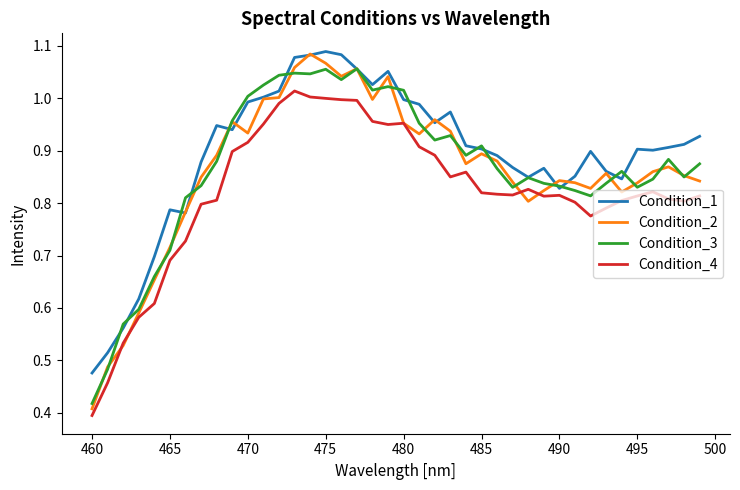

Which series has the largest range (max minus min)?

Condition_2